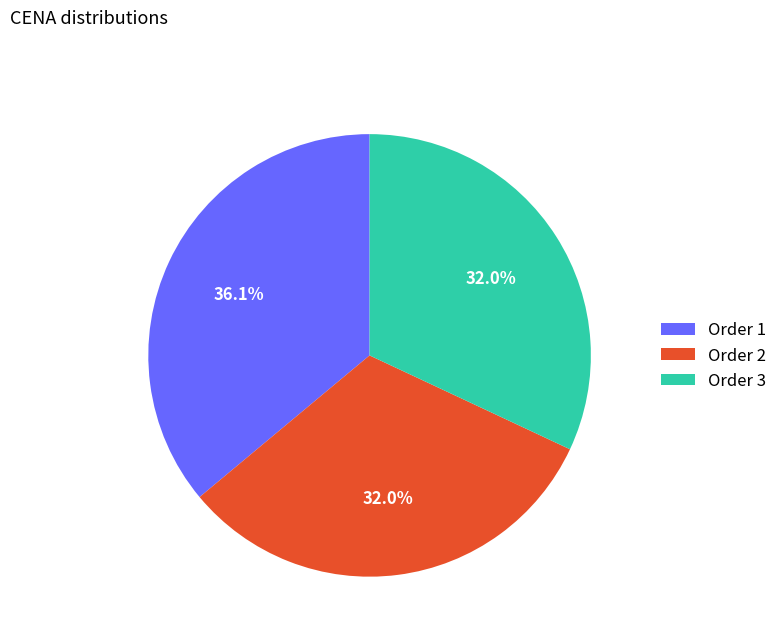

Which slice is the largest?

Order 1